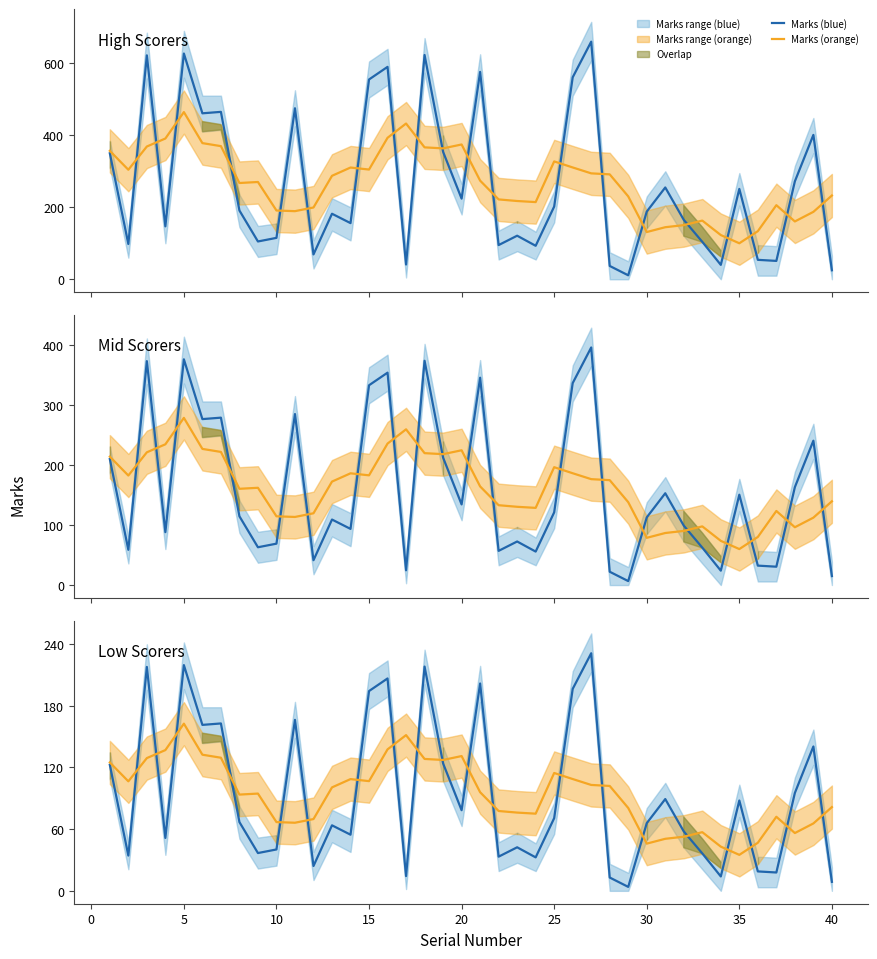

What is the value of the Marks (orange) point at the 34th from the left?

43.0